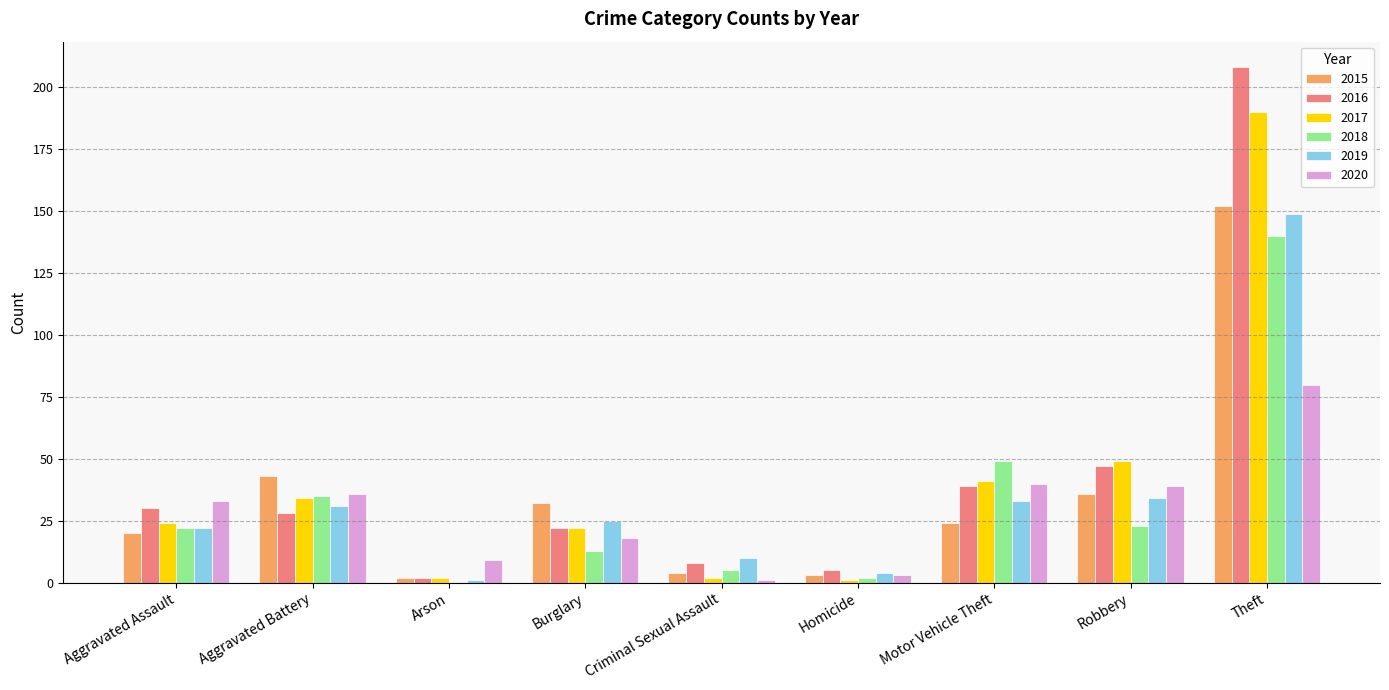

How many distinct data groups are displayed?

6